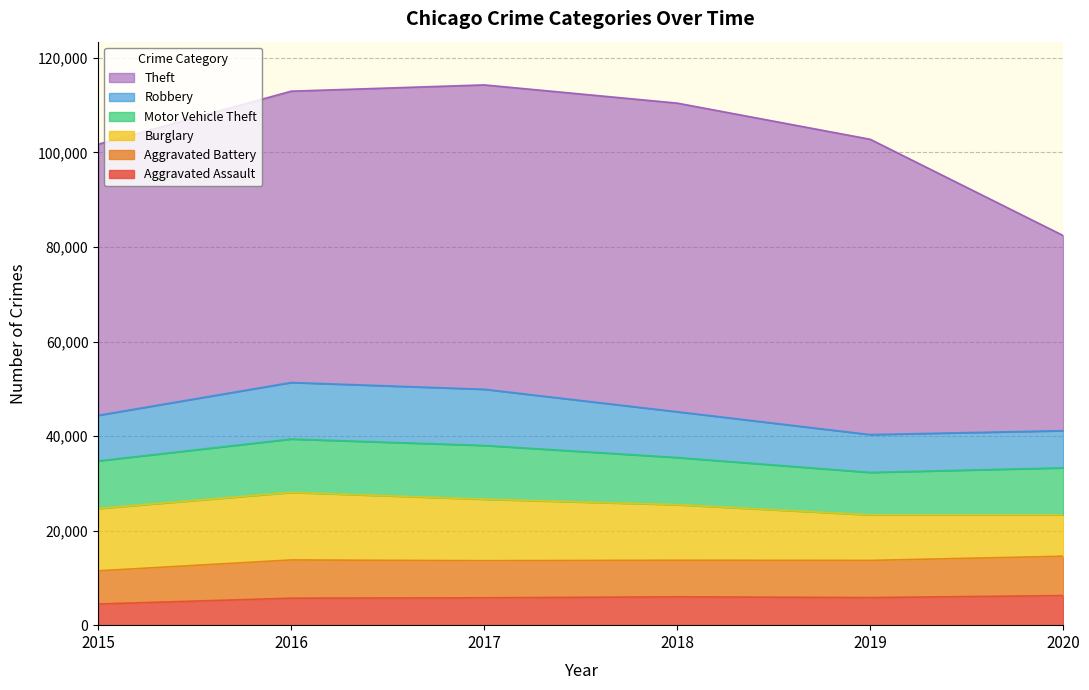

Which series changed the most between 2015 and 2018?

Theft